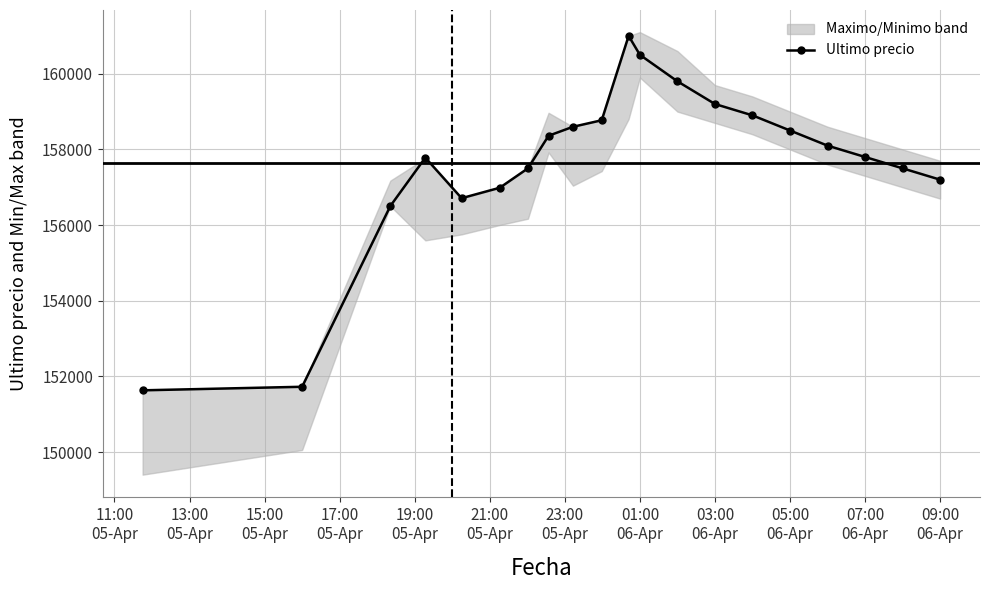

What is the highest value of the Ultimo precio series?

161000